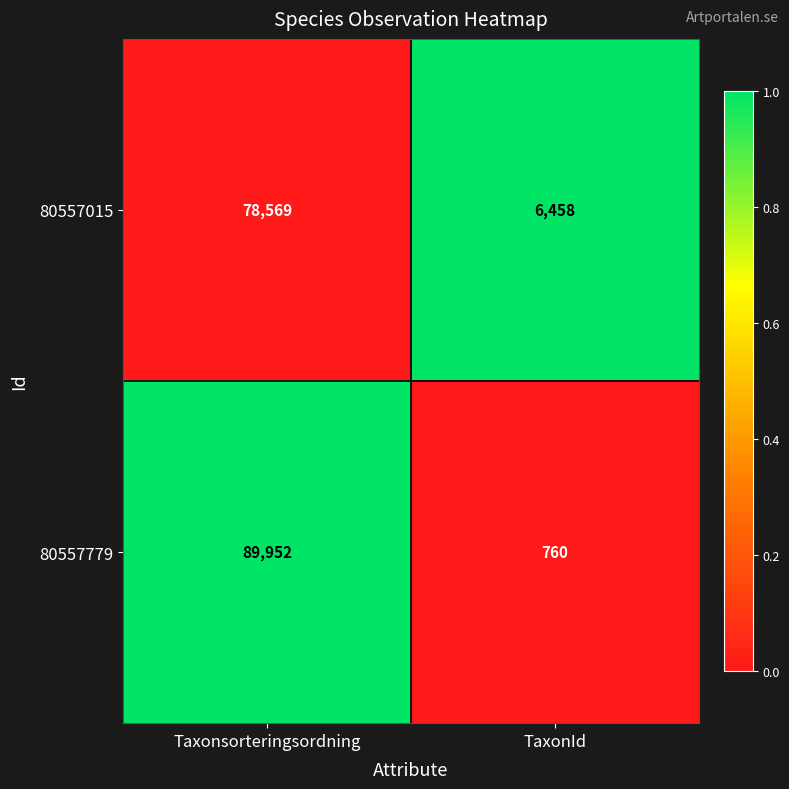

What is the greatest value displayed?

89952